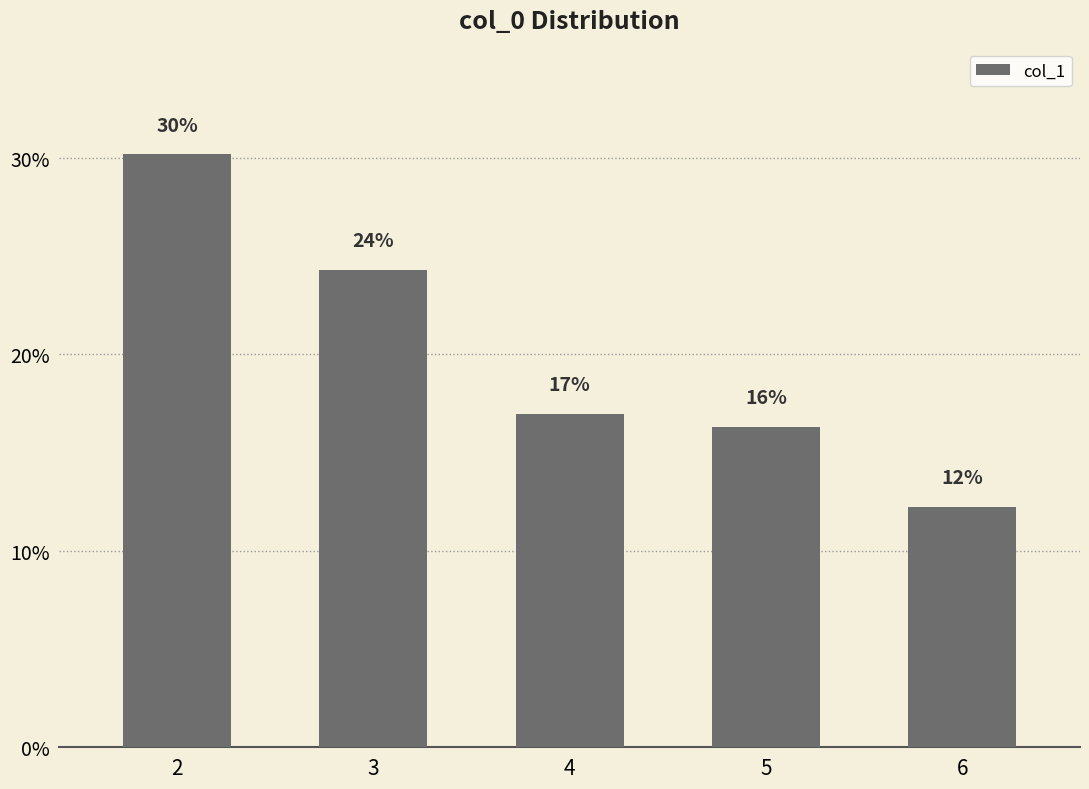

The chart shows a value of 1092 at 5. True or false?

False